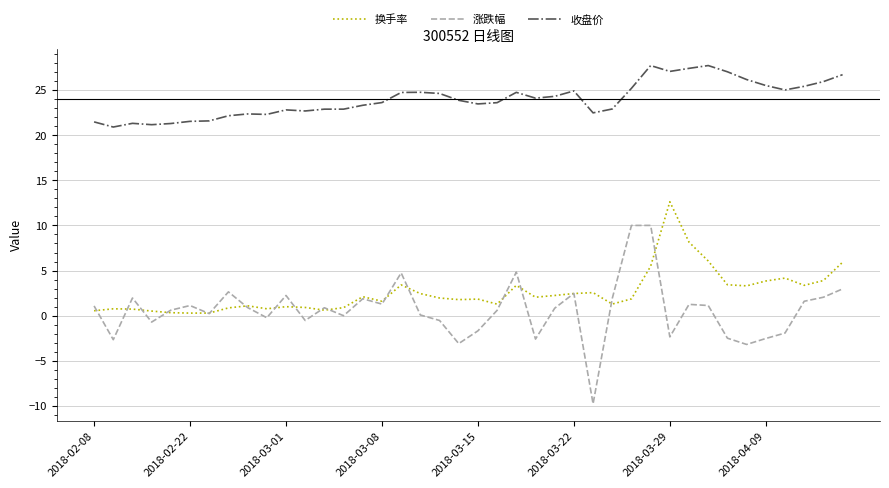

True or false: 涨跌幅 and 收盘价 intersect in this chart.

False